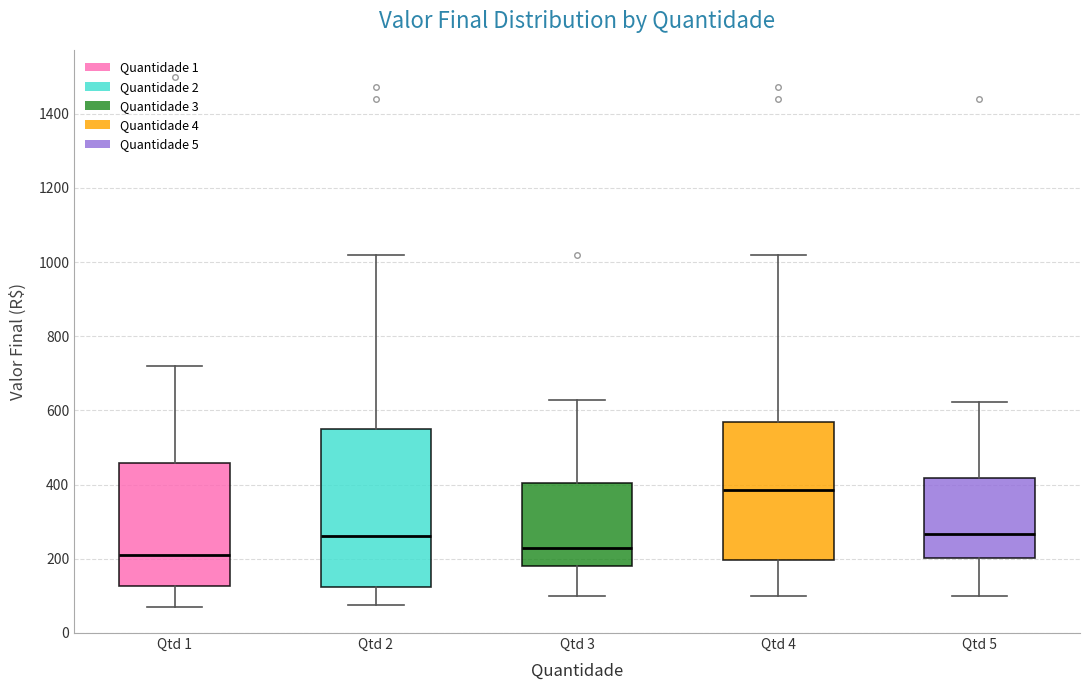

Comparing the boxes themselves (not the whiskers), which one is the tallest?

Qtd 2